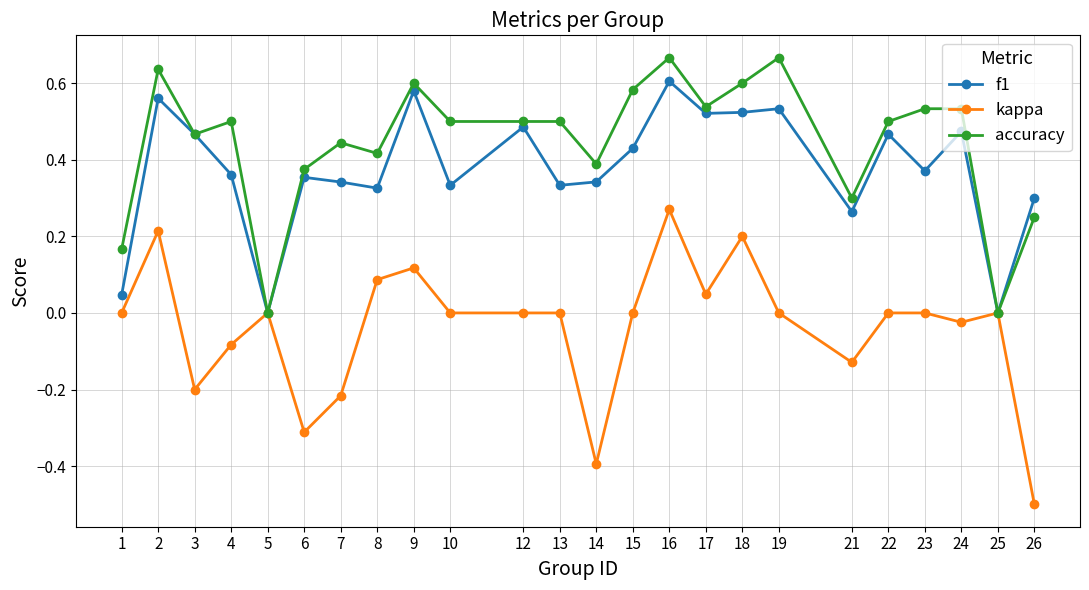

Is it true that kappa equals 0.0 at 10?

True